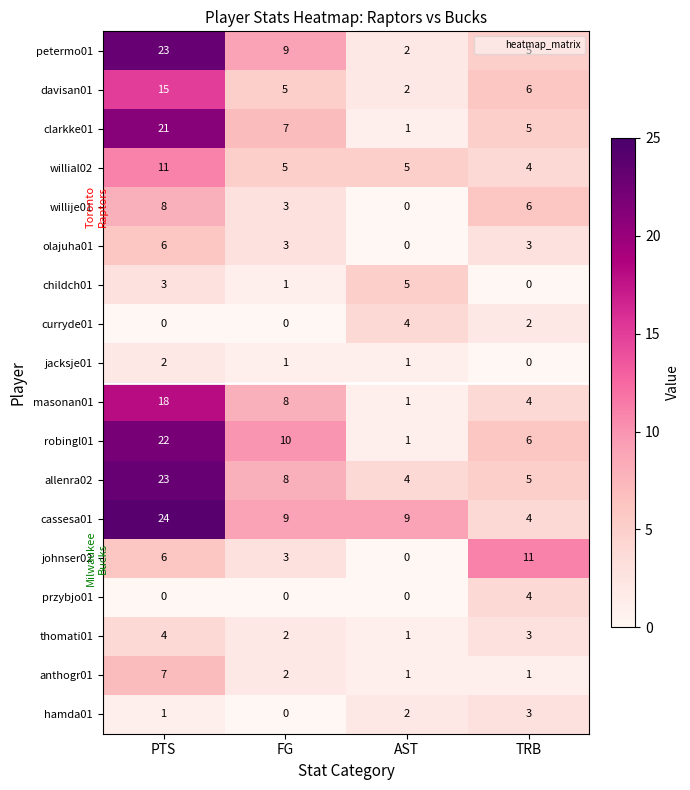

Is it true that curryde01 equals 1 at AST?

False